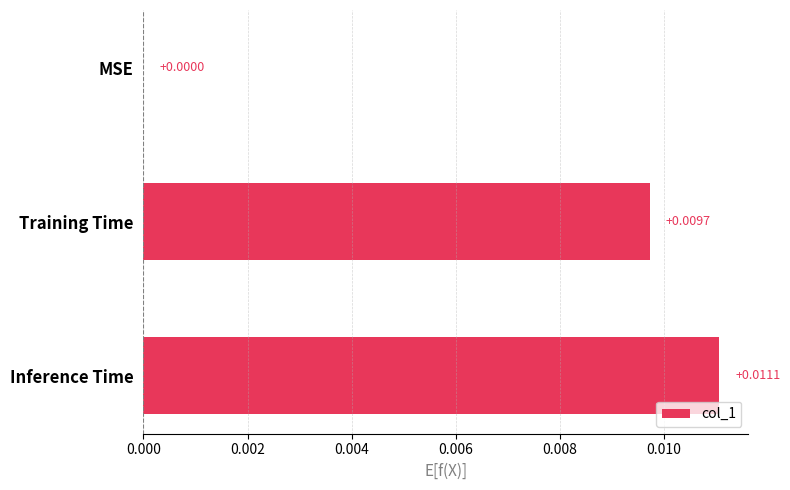

At which category does the chart reach its peak across all series?

Inference Time